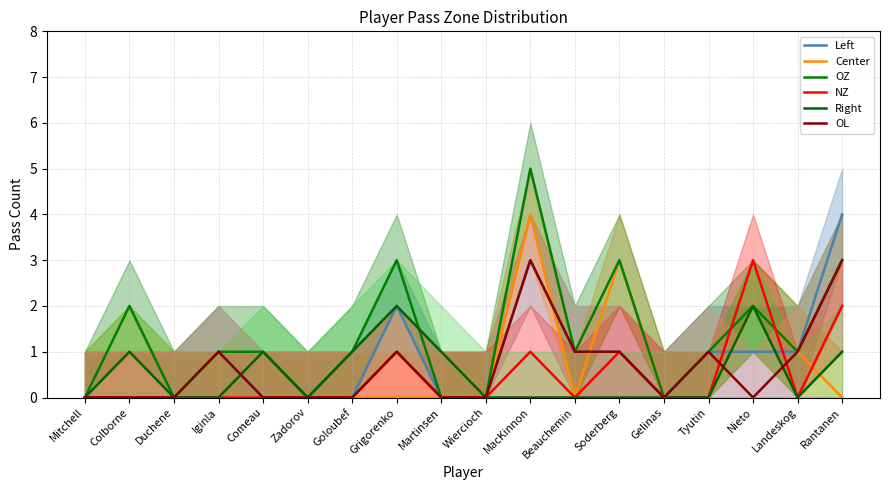

At how many categories does at least one series exceed 3?

2